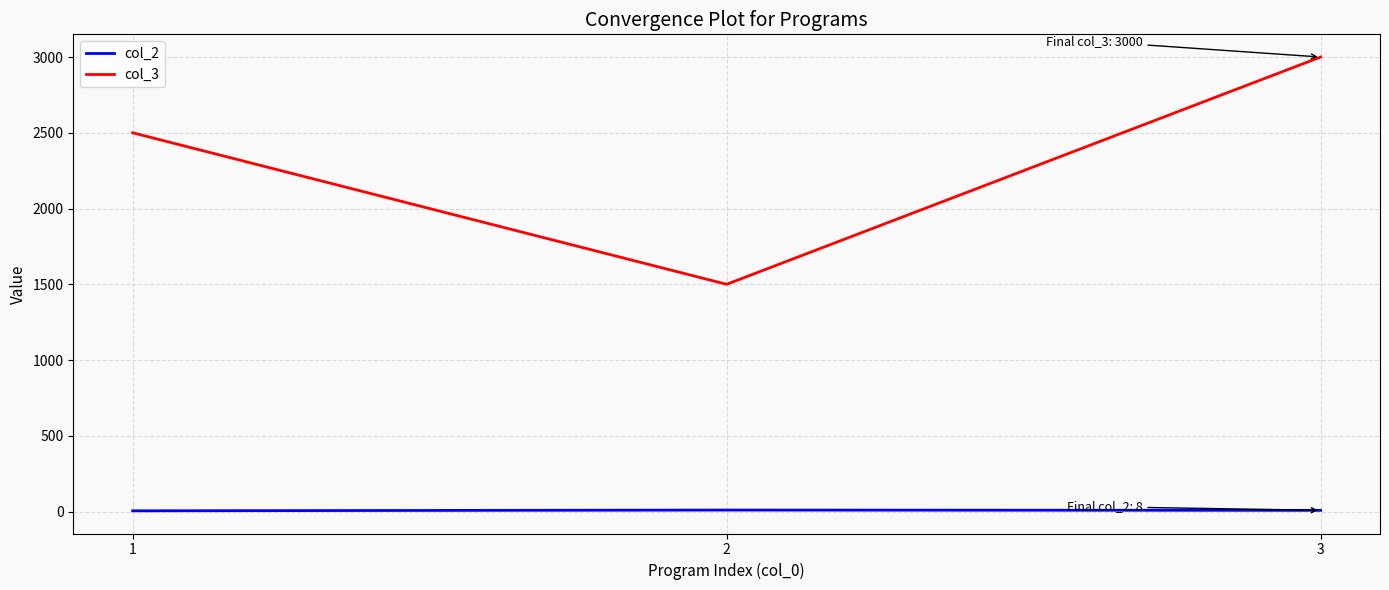

Count the number of categories in the chart.

3